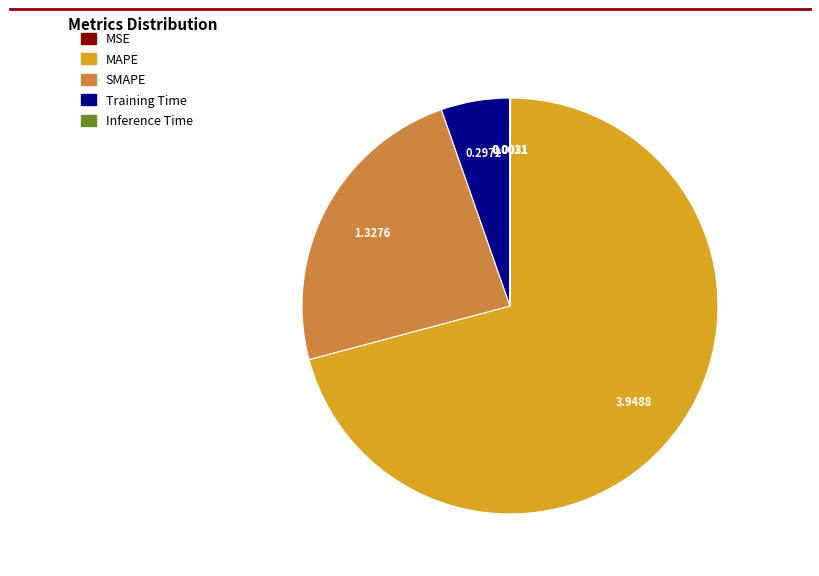

Which slice is the largest?

MAPE